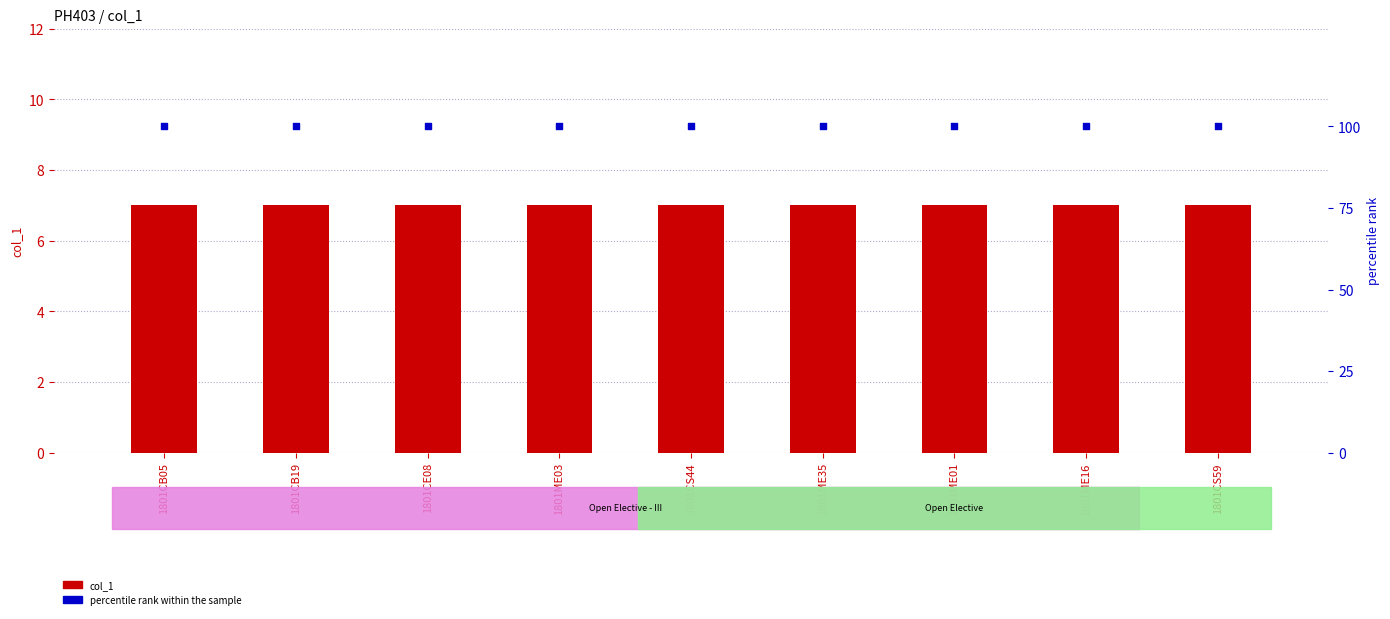

At how many categories does at least one series exceed 63?

9